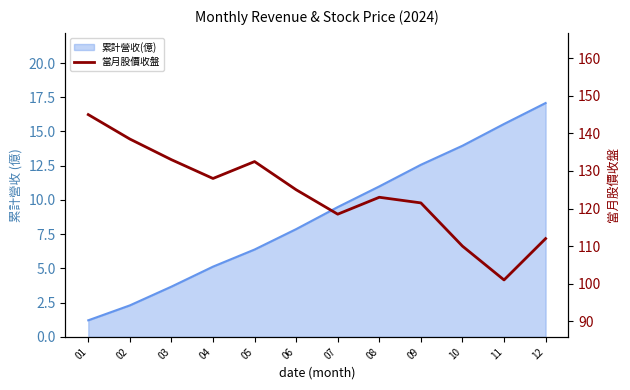

At which label does the data first exceed 125?

01